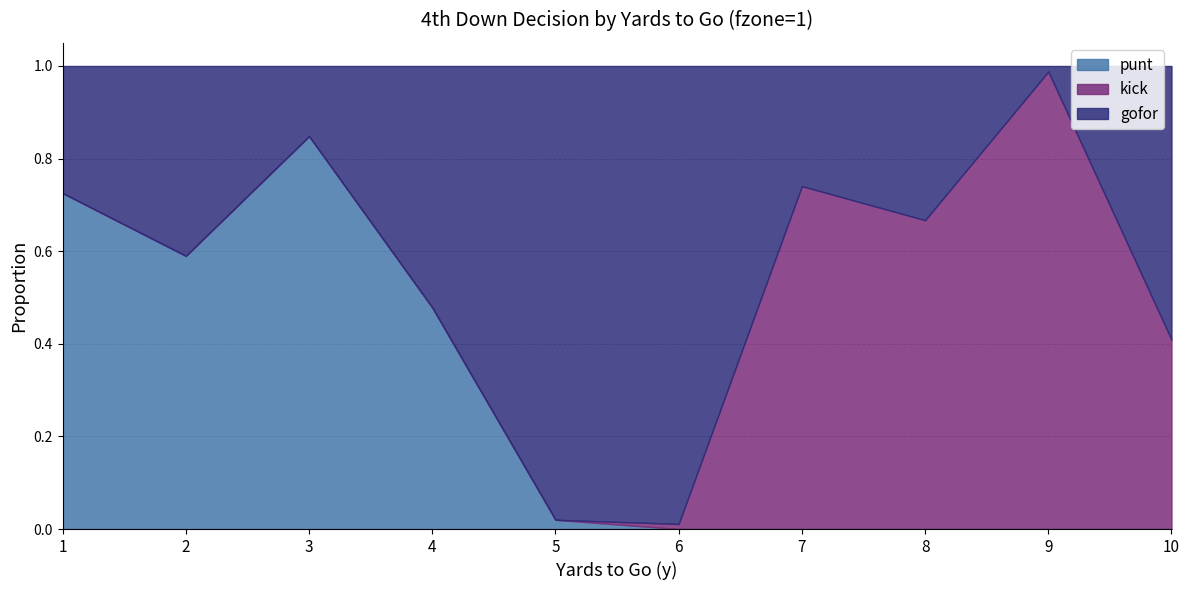

What are all the series names shown in the legend?

punt, kick, gofor